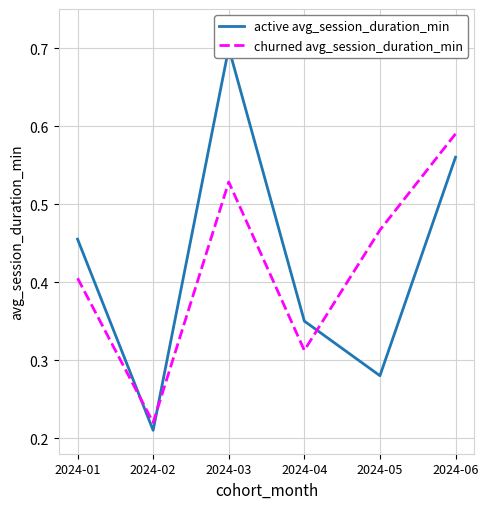

List the labels in order of churned avg_session_duration_min value, smallest first.

2024-02, 2024-04, 2024-01, 2024-05, 2024-03, 2024-06